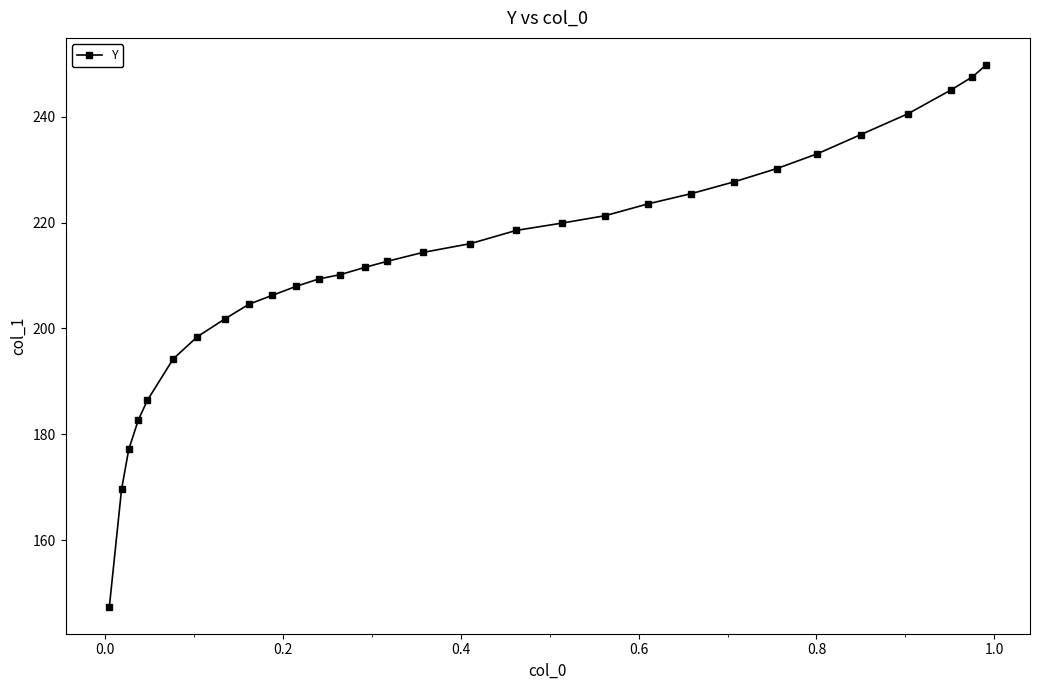

What is the smallest value displayed?

147.4